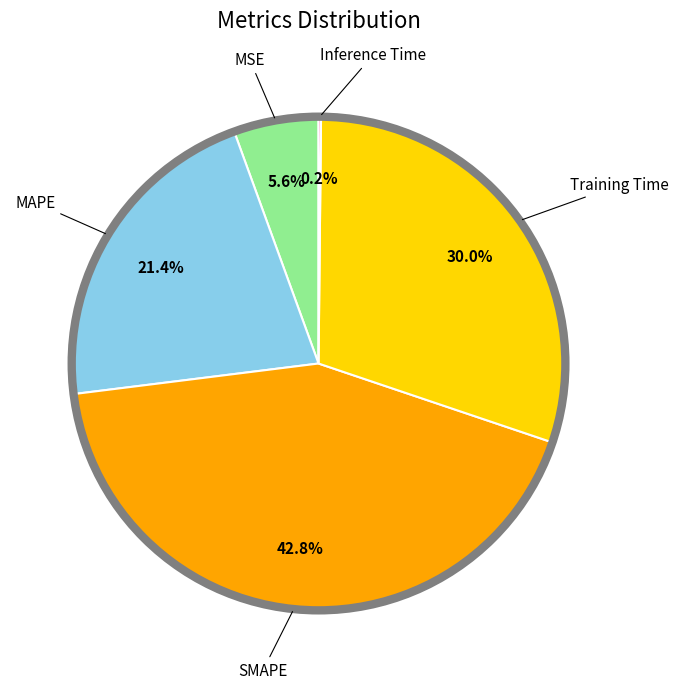

Does any single category account for the majority?

No